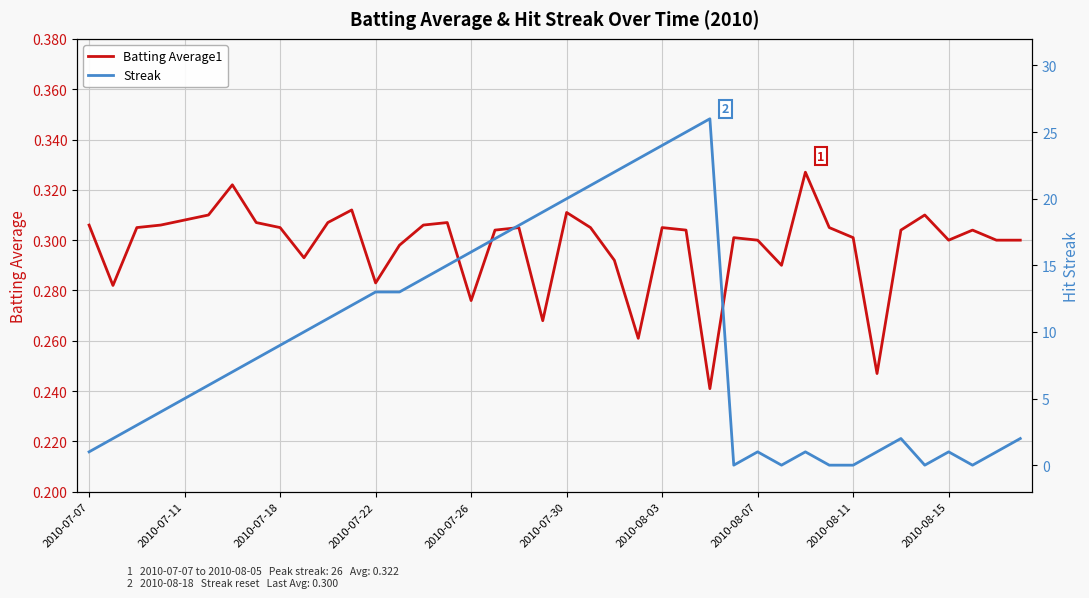

The value of Batting Average1 at 2010-08-07 is 0.3. True or false?

True